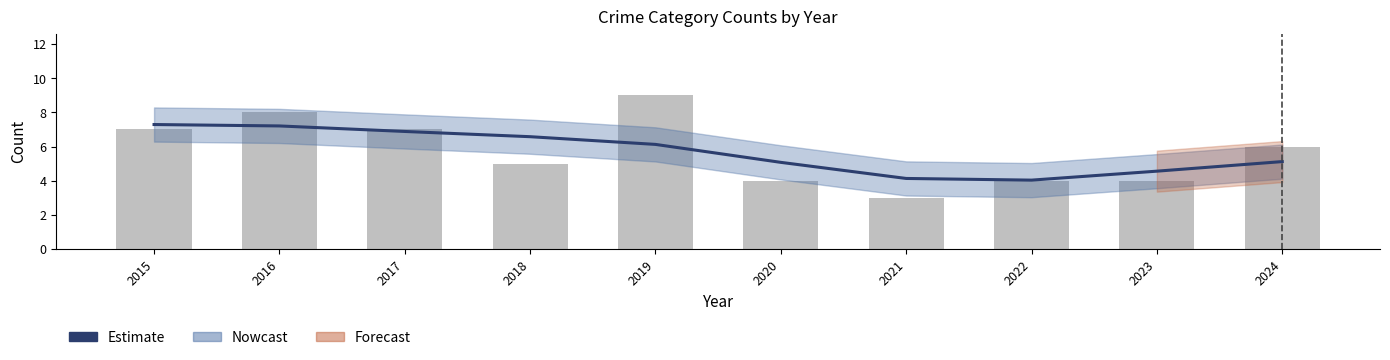

Reading right to left, list all the values displayed in this chart.

Estimate: 5.1	4.6	4.0	4.1	5.1	6.1	6.6	6.9	7.2	7.3
Total: 6.0	4.0	4.0	3.0	4.0	9.0	5.0	7.0	8.0	7.0